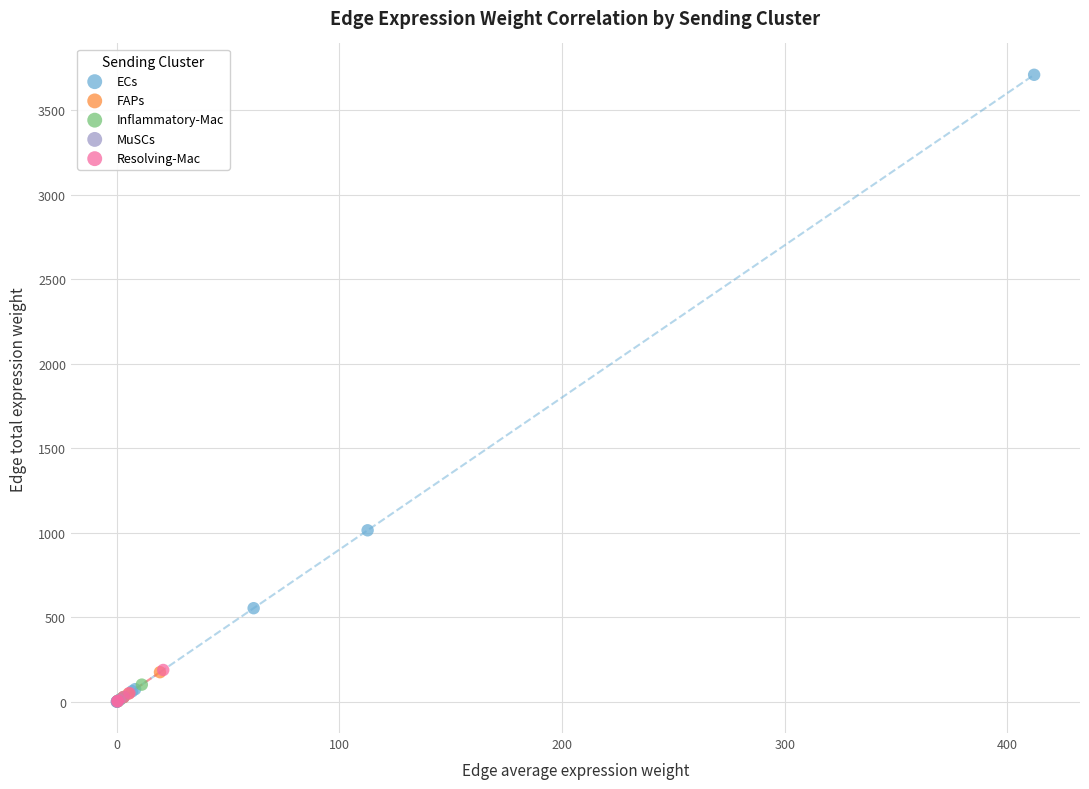

Which series has the widest spread of Y values?

ECs